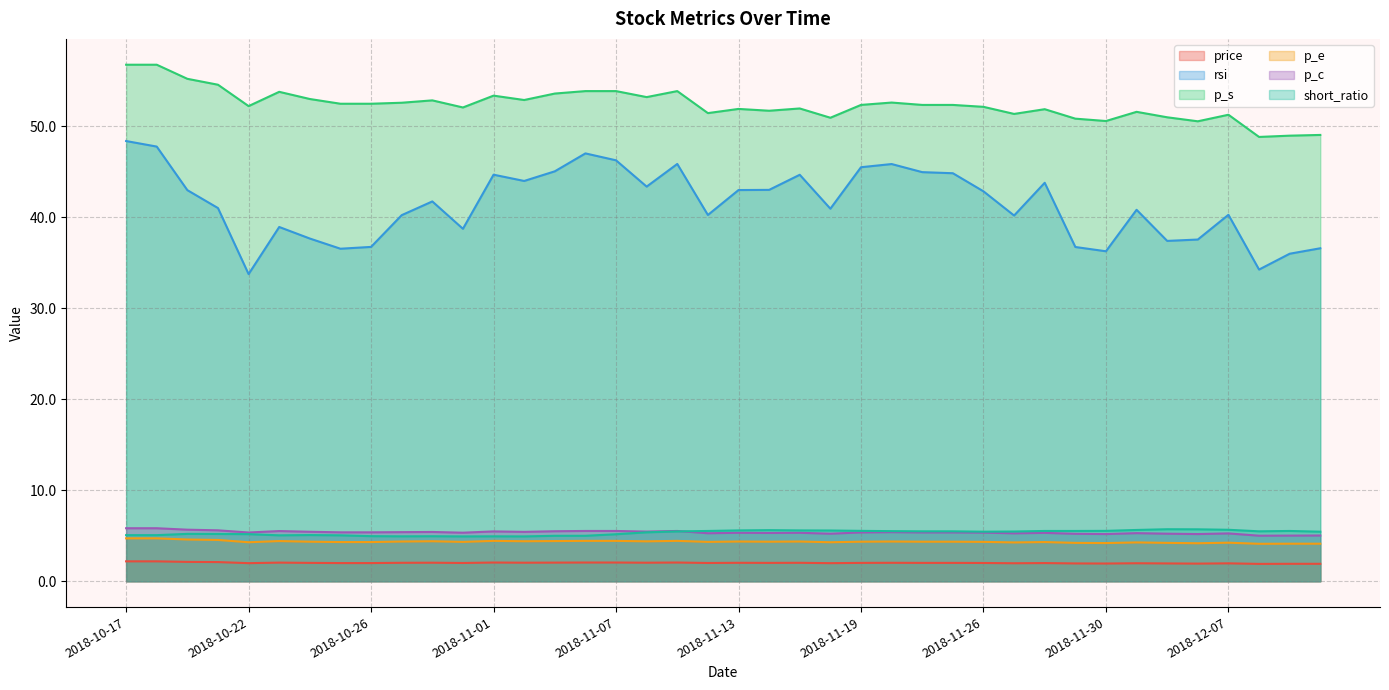

True or false: p_e and price cross at least once.

False